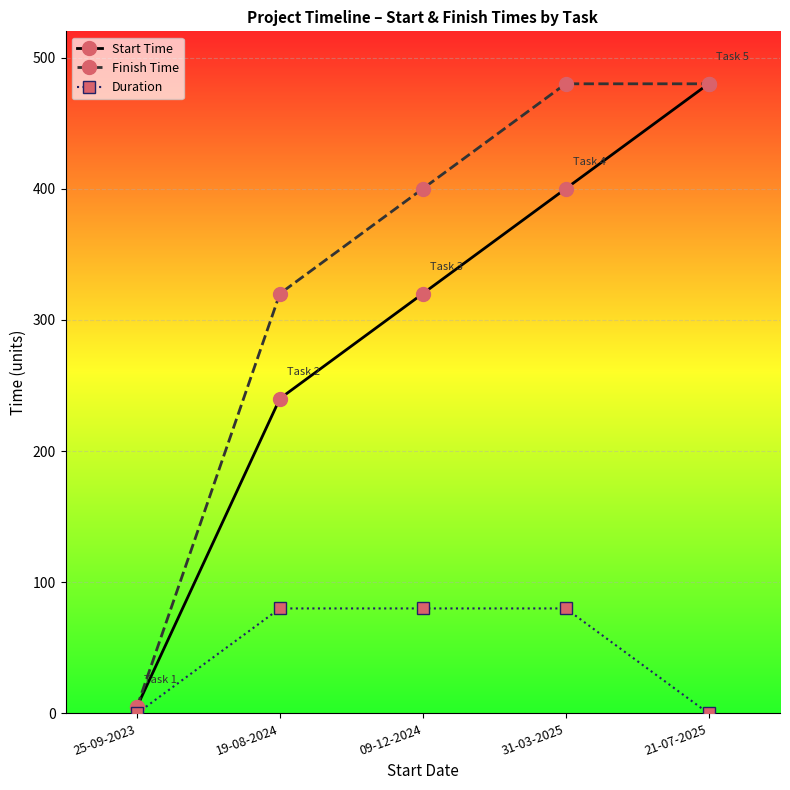

How many categories are shown in the chart?

5